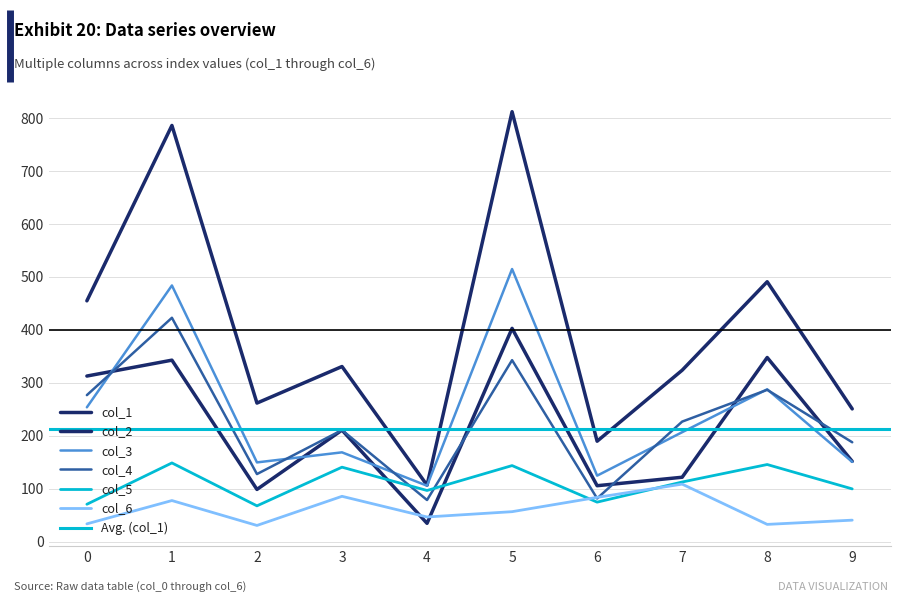

Which label corresponds to the largest value in the chart?

5